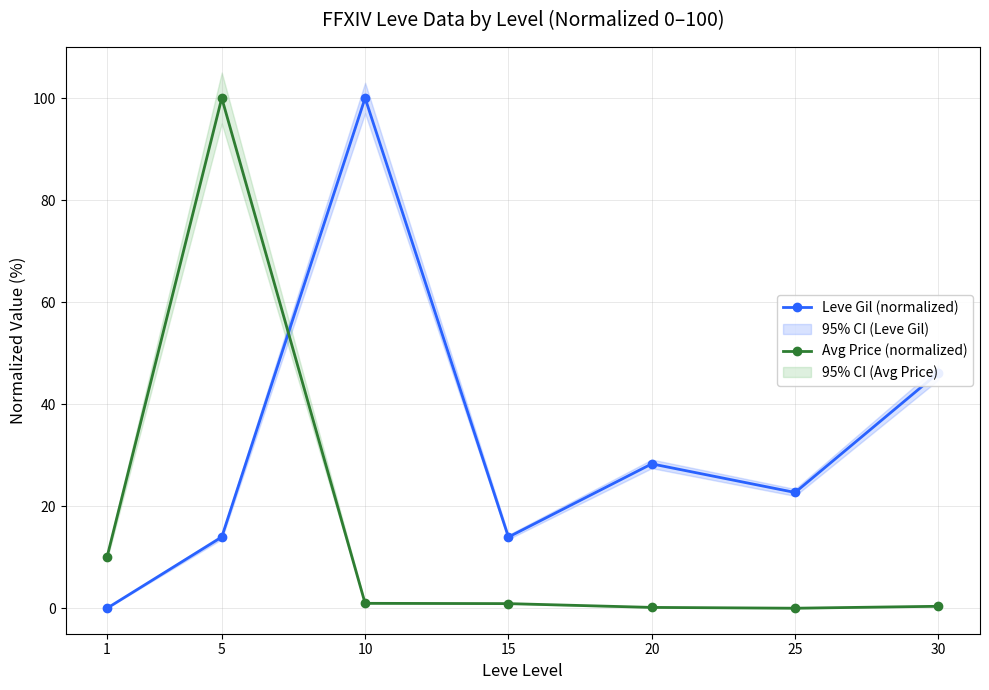

What is the difference between the Leve Gil (normalized) values at 10 and 1?

100.0